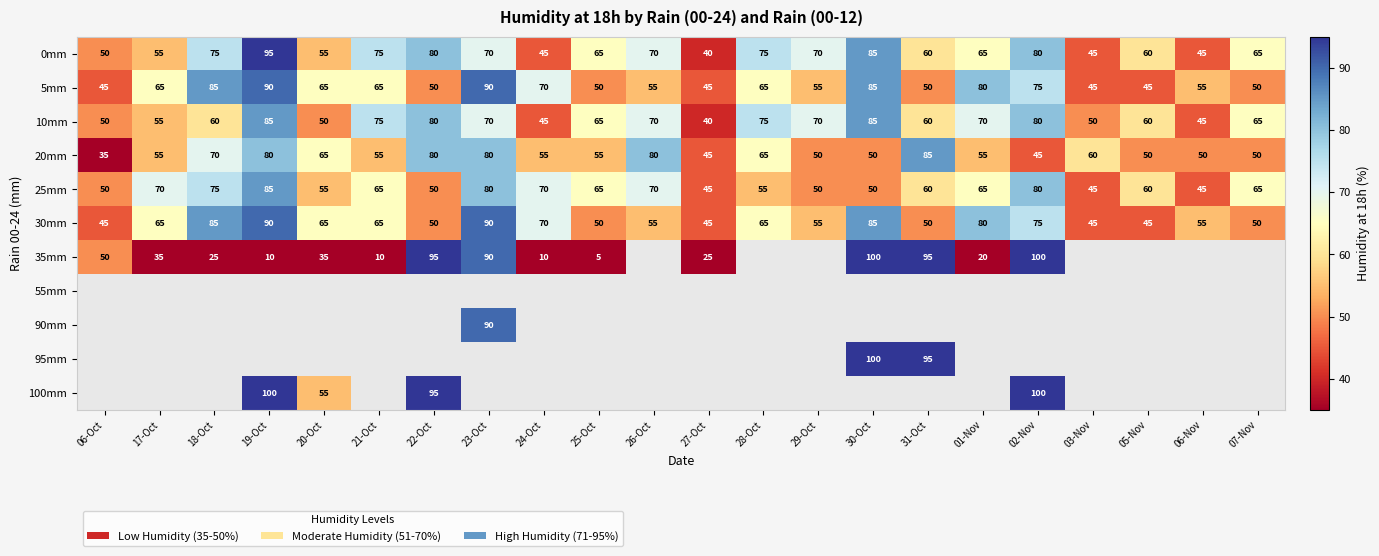

Is it true that 20mm equals 98 at 18-Oct?

False